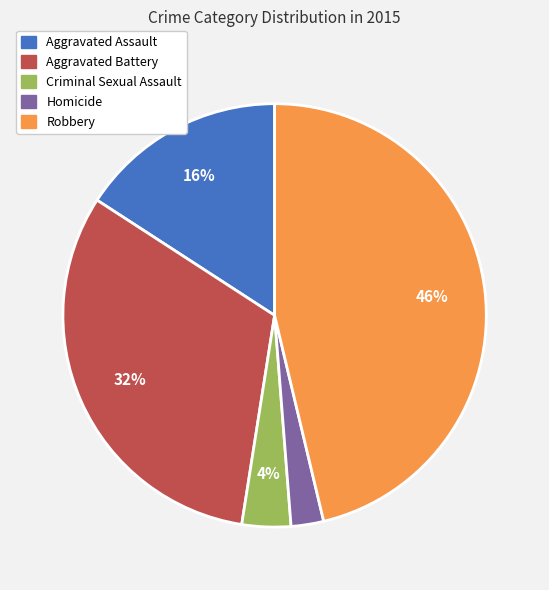

To the nearest percent, what is the difference between the largest and smallest slice percentages?

44%